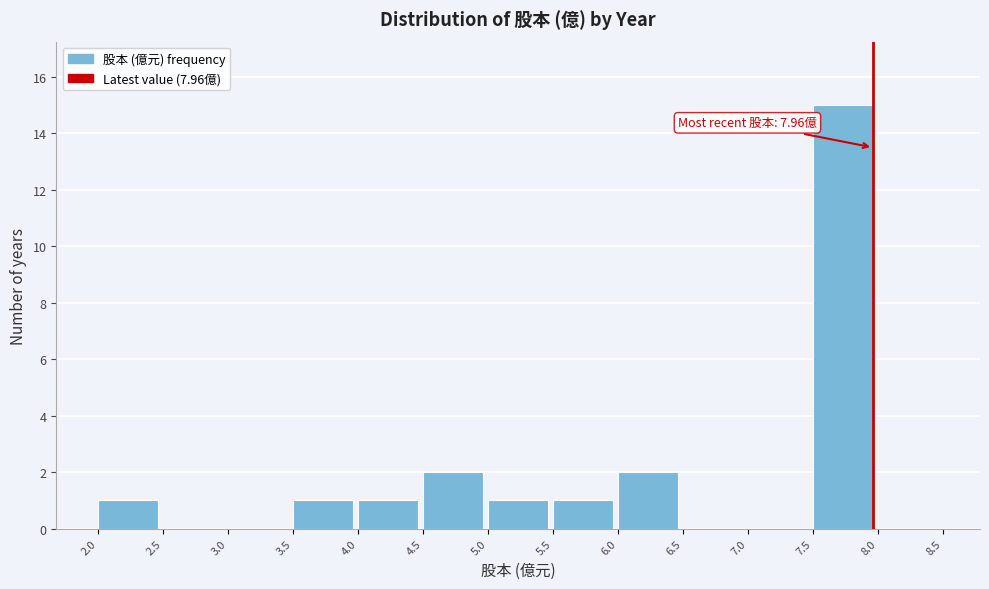

Over which range of the x-axis is the bar tallest?

7.5 to 8.0